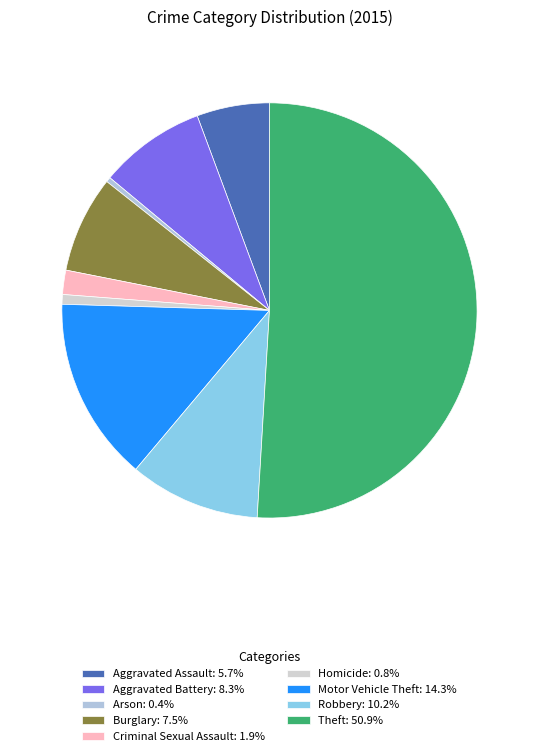

Count the number of slices in the pie.

9